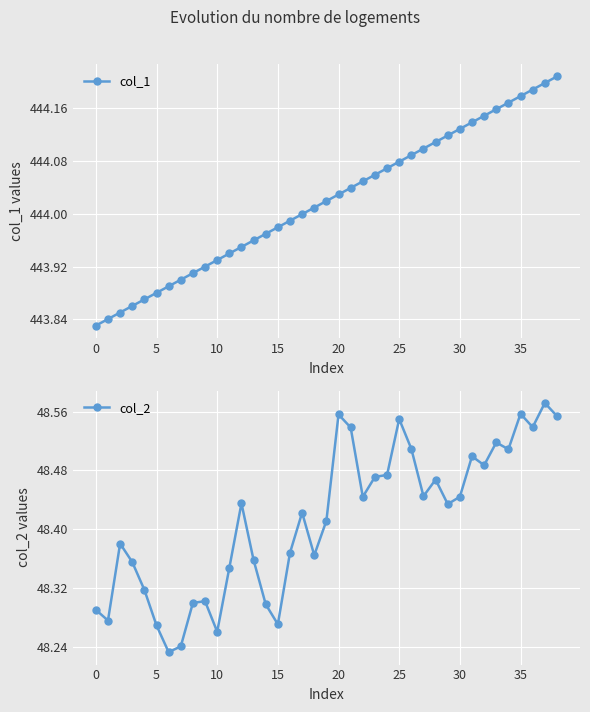

True or false: col_1 has more than 2 interior local peaks.

False